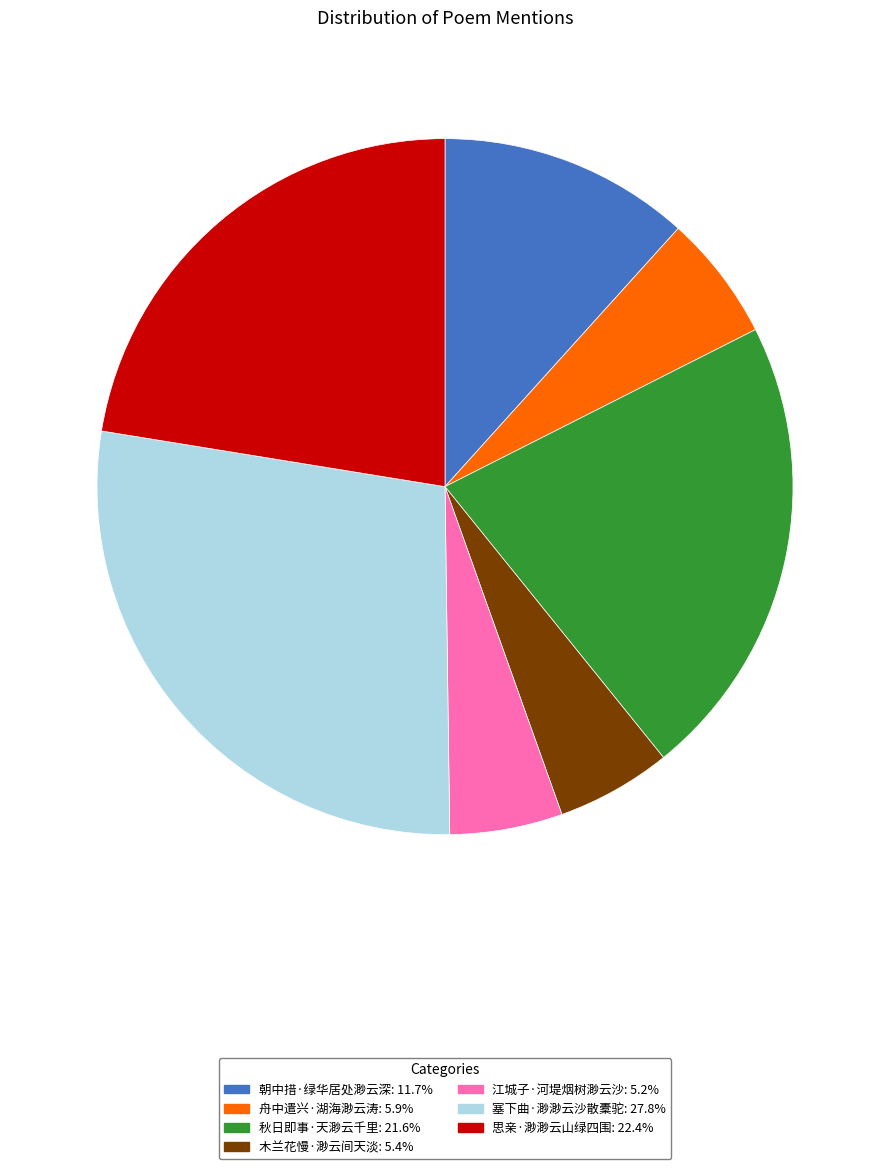

Between 朝中措·绿华居处渺云深 and 木兰花慢·渺云间天淡, which is larger?

朝中措·绿华居处渺云深